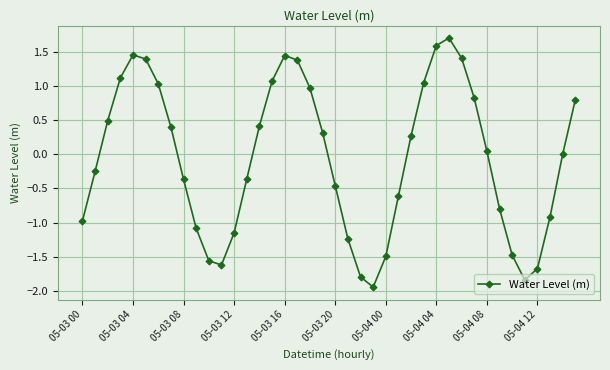

What is the difference between the second highest and second lowest values?

3.4